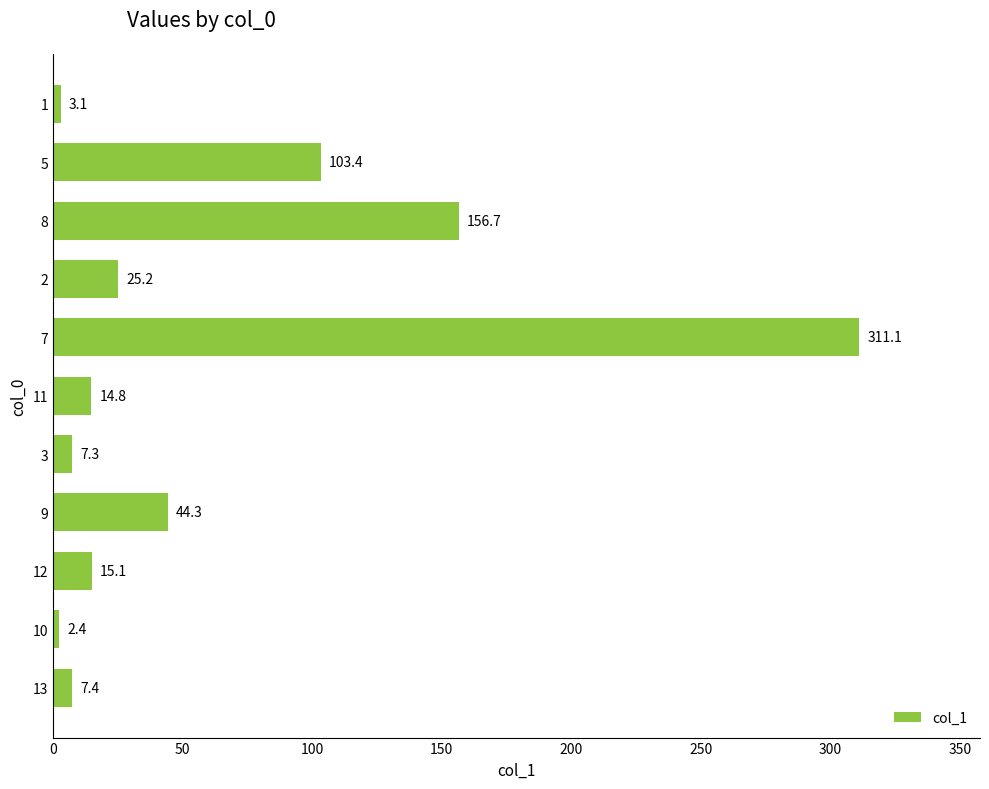

How many values are below 15?

5